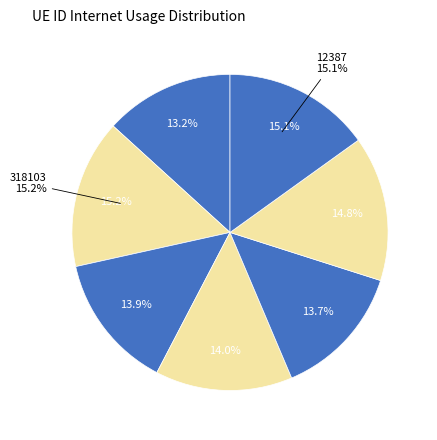

Rank the categories by value from highest to lowest.

318103, 12387, 1201517, 376514, 538793, 1216631, 115043